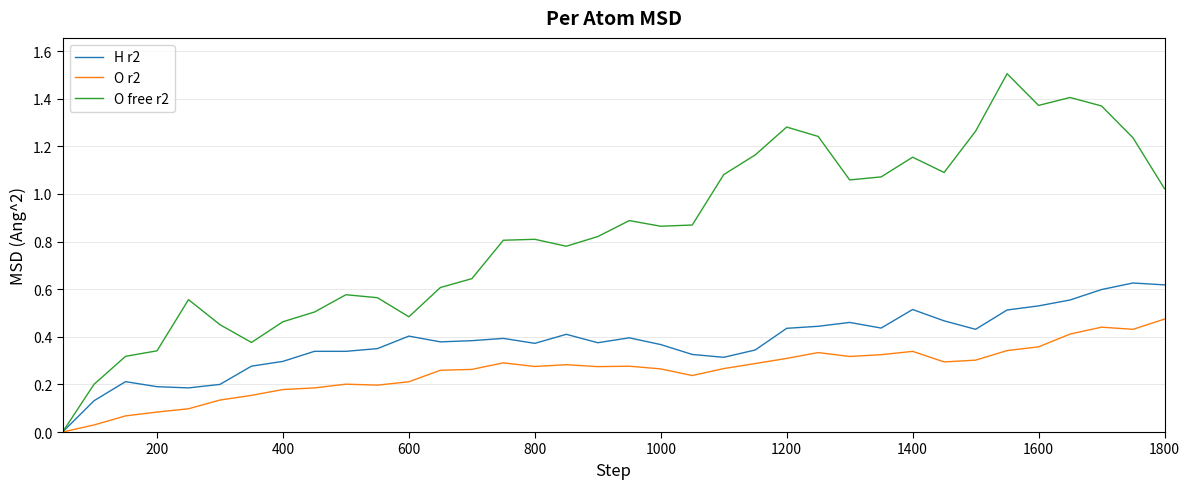

Rank the series by their maximum value, from highest to lowest.

O free r2, H r2, O r2